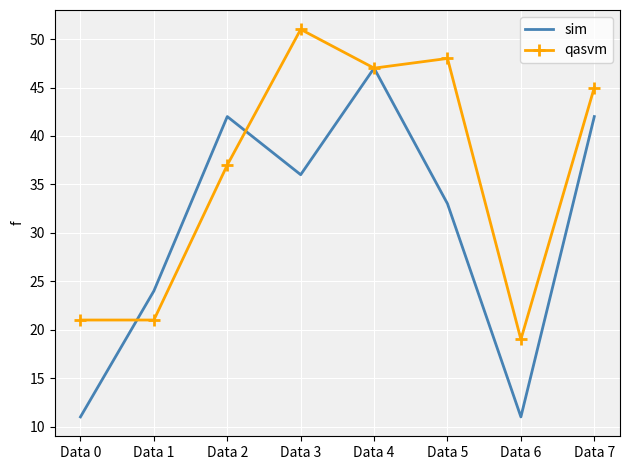

What value does the sim series have at Data 0, to the nearest 5?

10